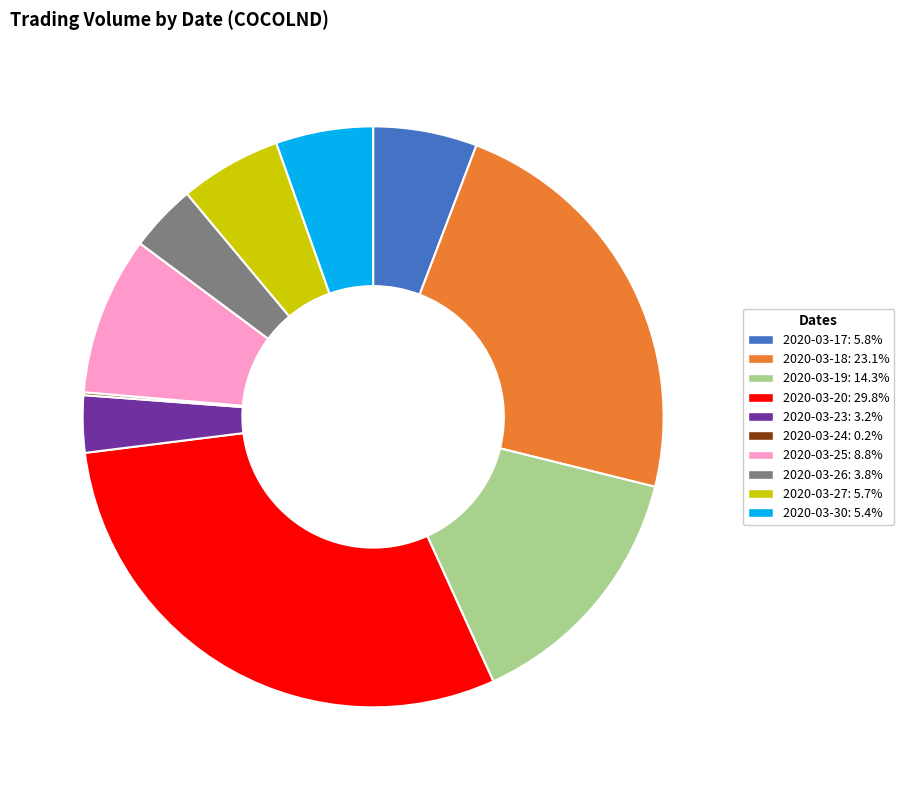

The 2020-03-20 slice represents 37% of the pie. True or false?

False